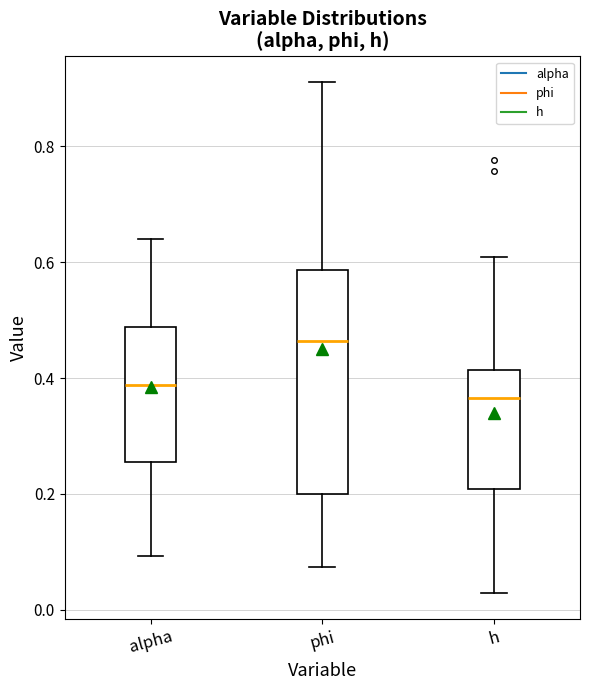

Reading left to right, read every box against the y-axis: the position of its median line, the range the box covers, and the ends of its whiskers. The values are not printed on the chart, so give them approximately, as read against the axis.

alpha: median 0.38, box 0.26 to 0.48, whiskers 0.10 to 0.64
phi: median 0.46, box 0.20 to 0.58, whiskers 0.08 to 0.92
h: median 0.36, box 0.20 to 0.42, whiskers 0.02 to 0.60